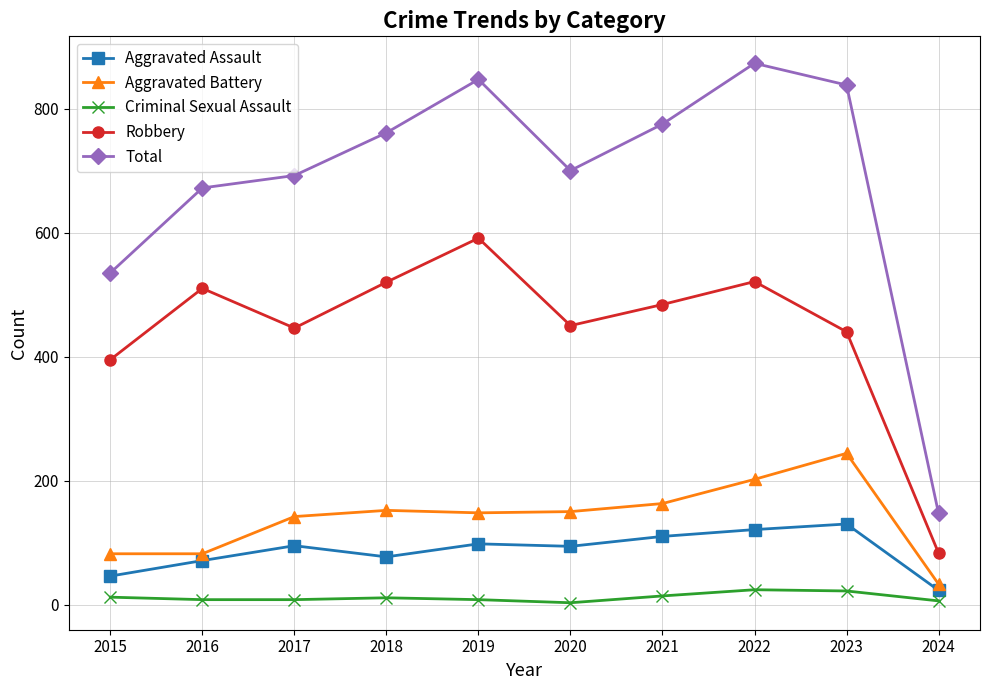

True or false: Robbery has more than 0 points higher than both neighbors.

True